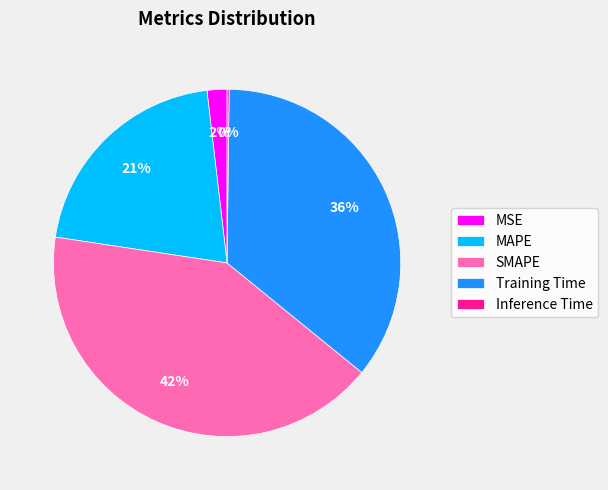

Does MAPE account for over 50% of the chart?

No